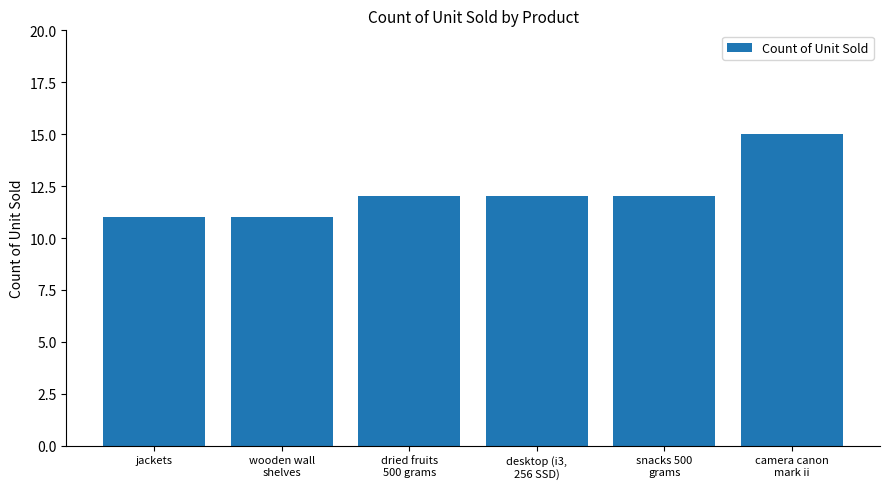

What is the value of the 3rd bar from the left?

12